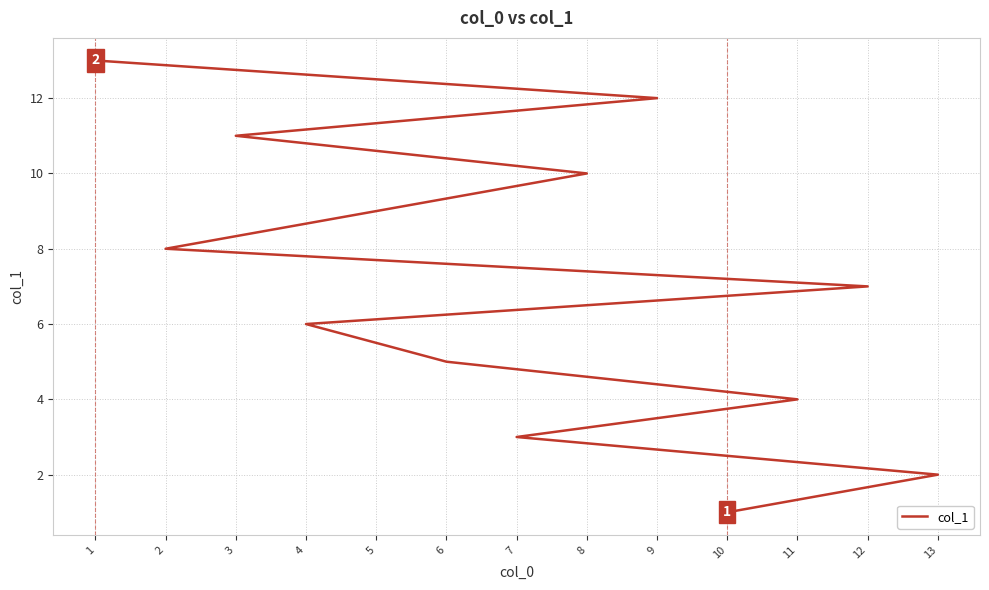

List the labels in order of value, smallest first.

10, 13, 7, 11, 6, 4, 12, 2, 5, 8, 3, 9, 1